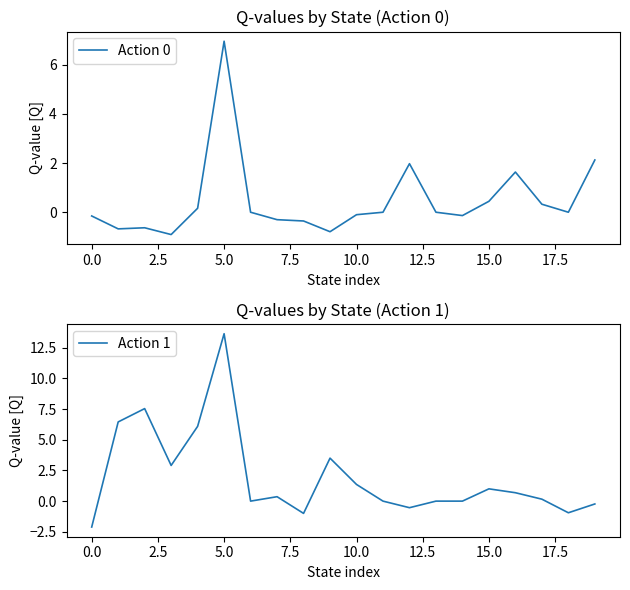

After their last crossing, which series has the higher values: Action 0 or Action 1?

Action 0